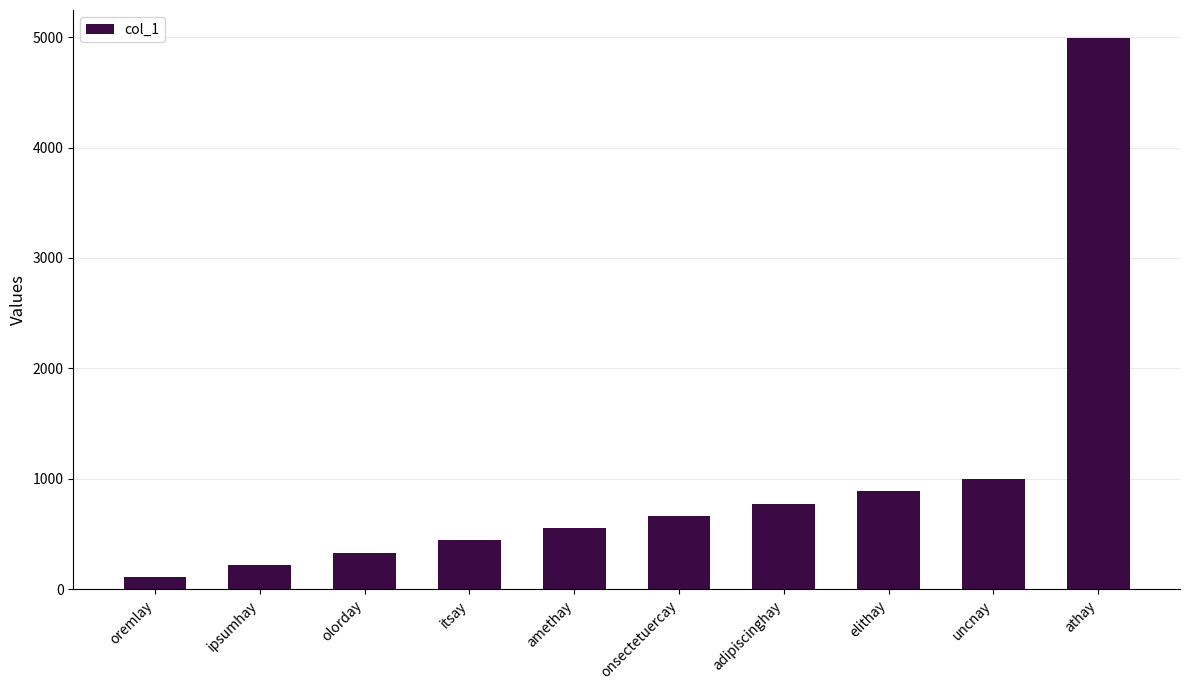

What is the greatest value displayed?

4995